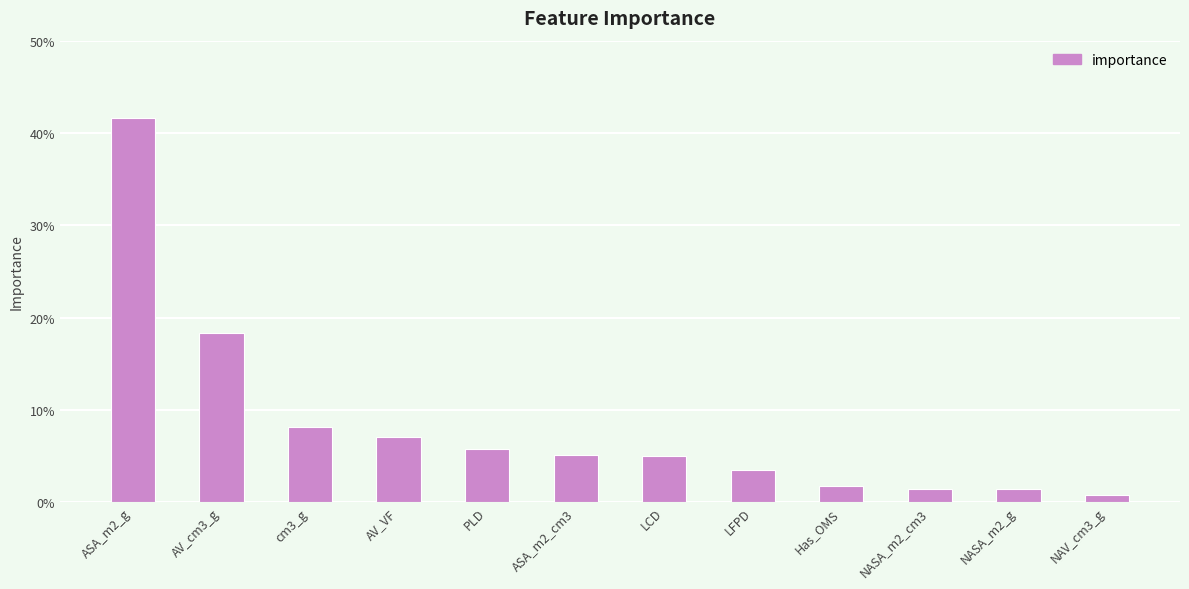

What is the difference between the maximum and minimum values?

0.4